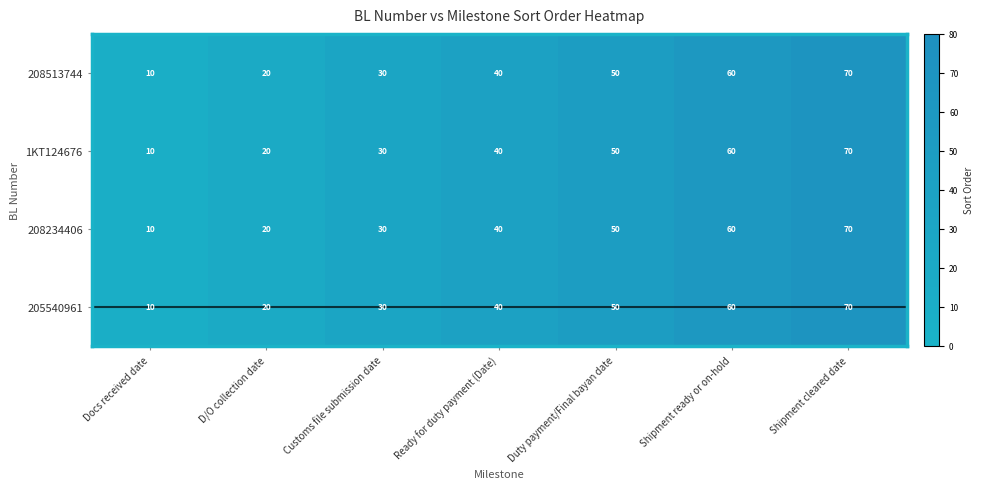

Reading left to right, list all the values displayed in this chart.

208513744: 10	20	30	40	50	60	70
1KT124676: 10	20	30	40	50	60	70
208234406: 10	20	30	40	50	60	70
205540961: 10	20	30	40	50	60	70